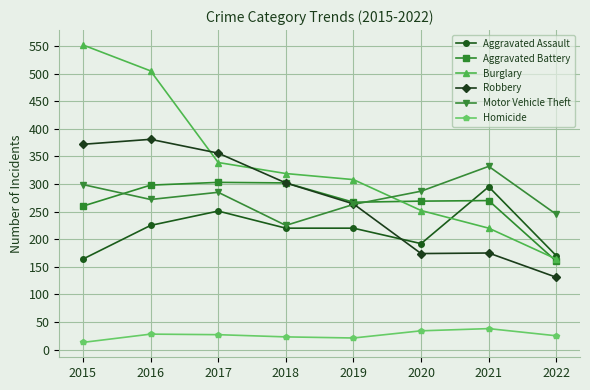

How many values in the Robbery series are below 302?

4